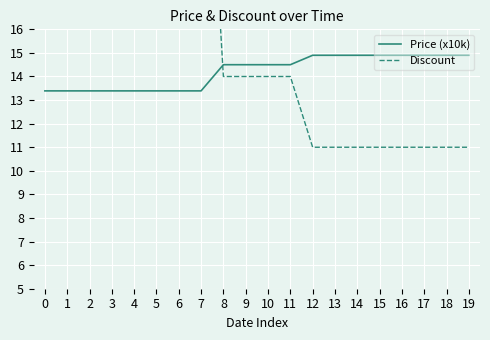

At which label does Price (x10k) first exceed 14?

8